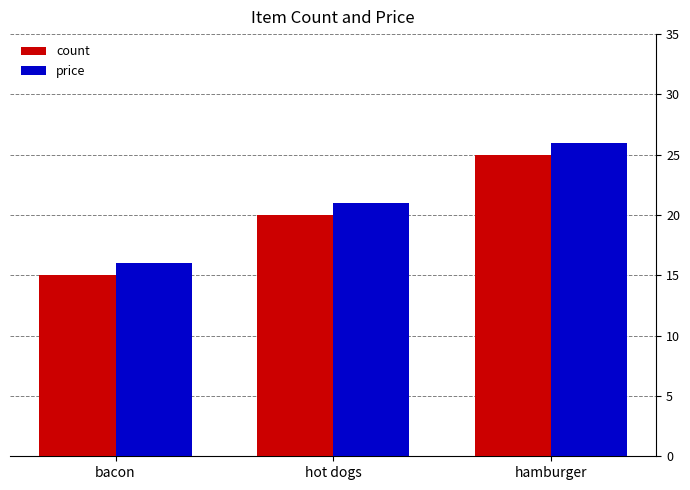

What is the difference between the count values at bacon and hot dogs?

5